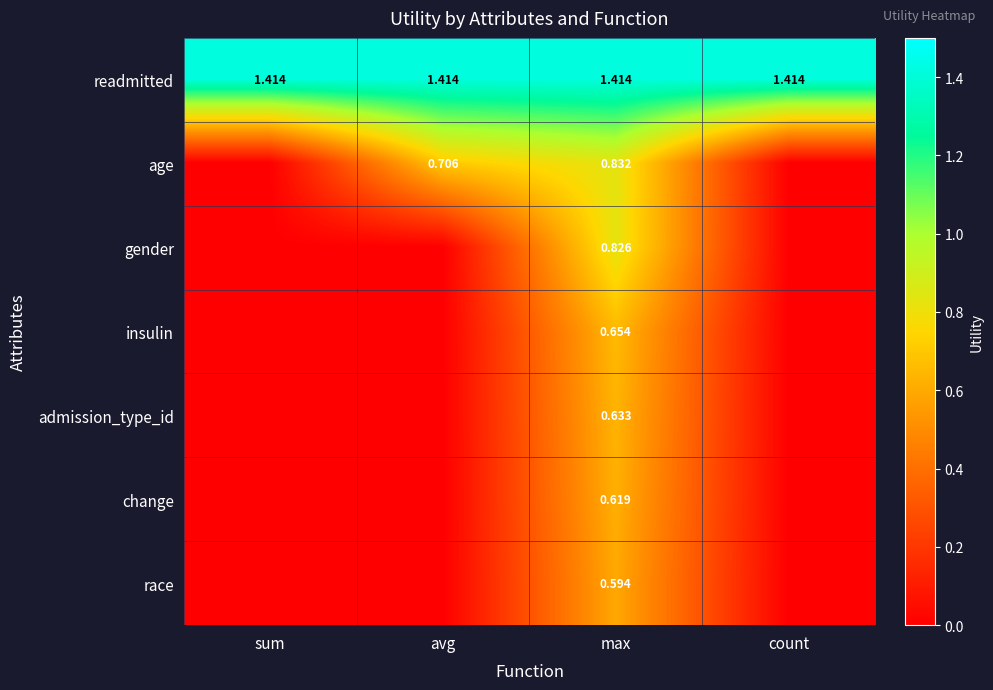

The value of admission_type_id at avg is -0.4. True or false?

False